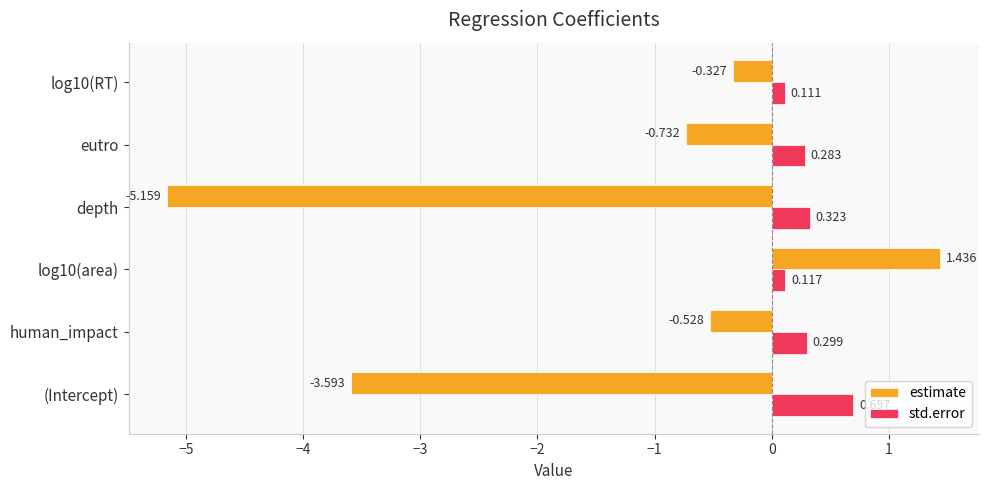

At which category is the sum across all series the highest?

log10(area)